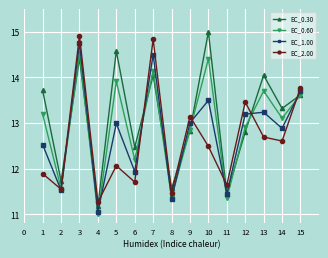

After their last crossing, which series has the higher values: EC_0.60 or EC_1.00?

EC_1.00